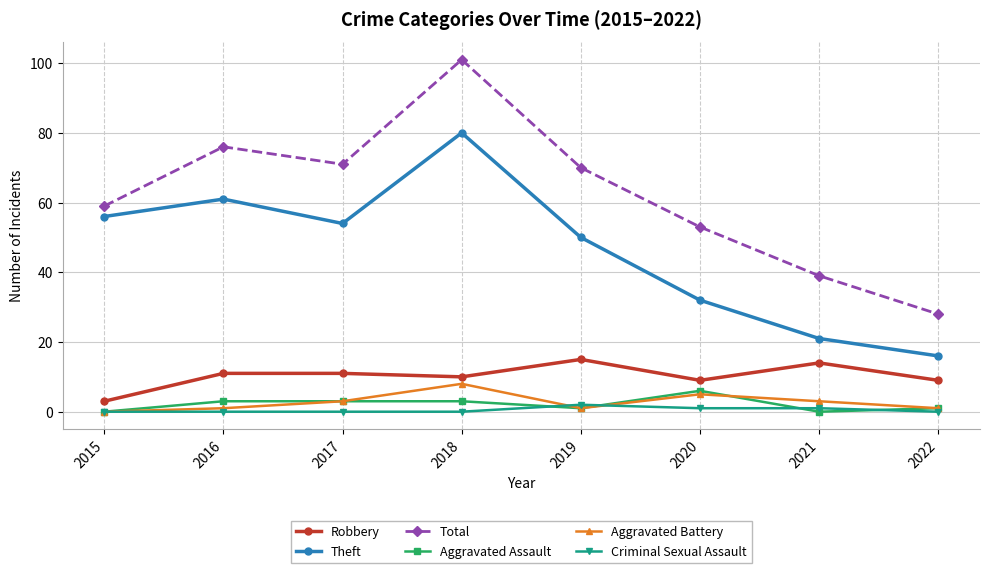

True or false: Aggravated Battery and Criminal Sexual Assault intersect in this chart.

True